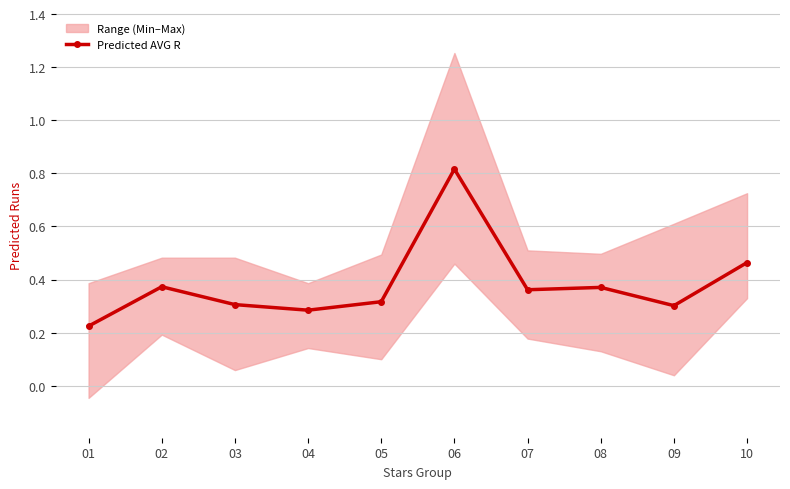

The value of Predicted AVG R at 07 is 0.1. True or false?

False